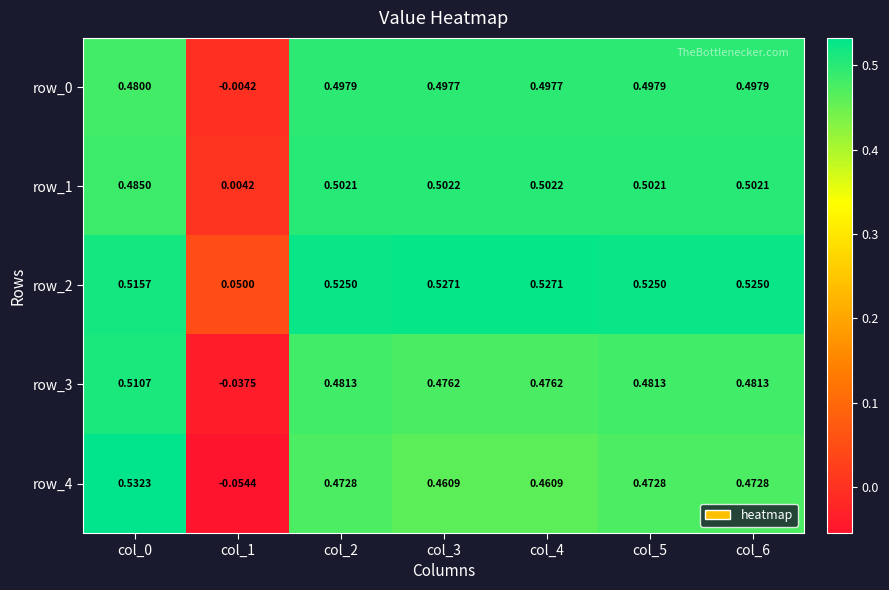

Is the value of row_4 at col_1 greater than the value of row_3 at col_1?

No